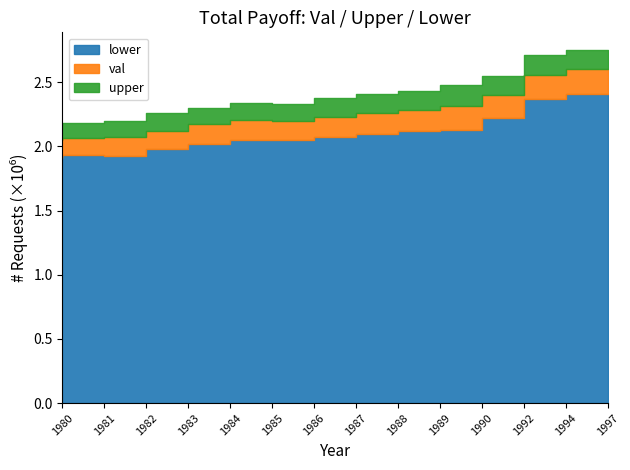

At which label does val reach its minimum?

1980